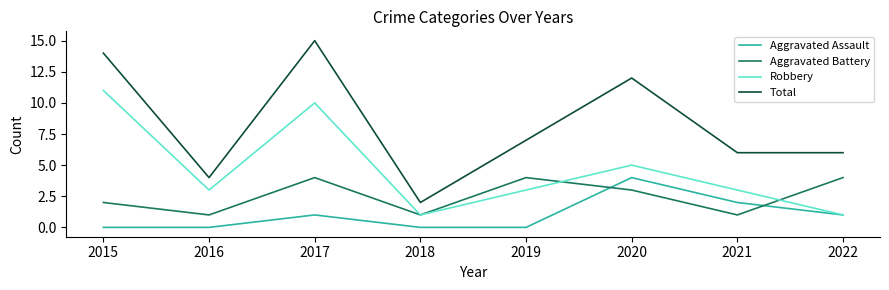

Reading left to right, transcribe all the data shown in this chart.

Aggravated Assault: 2015=0	2016=0	2017=1	2018=0	2019=0	2020=4	2021=2	2022=1
Aggravated Battery: 2015=2	2016=1	2017=4	2018=1	2019=4	2020=3	2021=1	2022=4
Robbery: 2015=11	2016=3	2017=10	2018=1	2019=3	2020=5	2021=3	2022=1
Total: 2015=14	2016=4	2017=15	2018=2	2019=7	2020=12	2021=6	2022=6